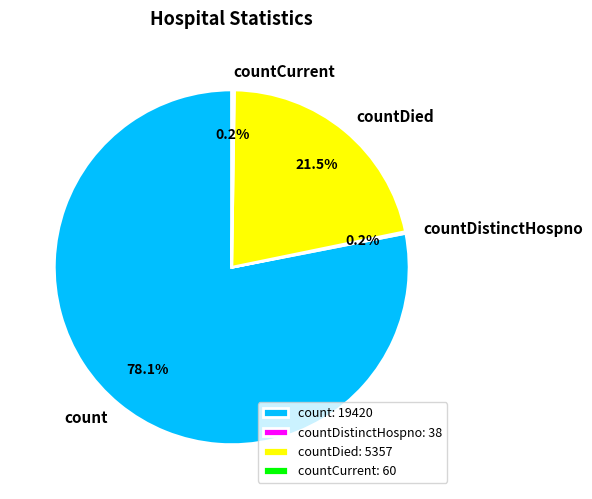

Between count and countDied, which is larger?

count